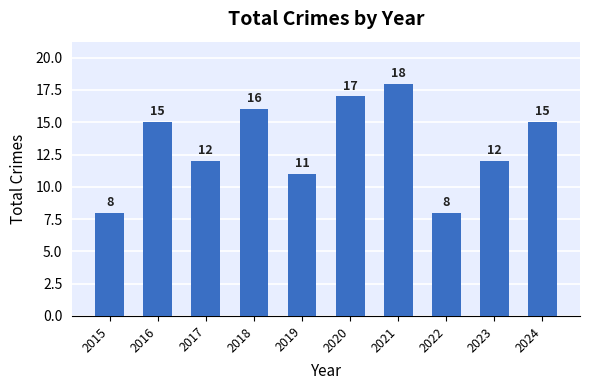

Does the chart contain stacked bars?

No